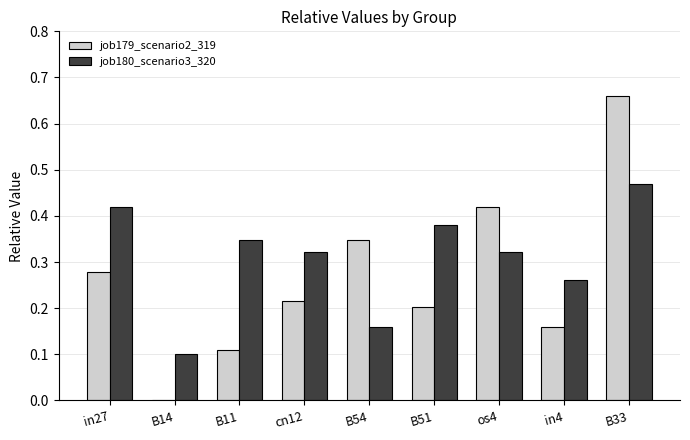

What is the sum of all job180_scenario3_320 values?

2.8